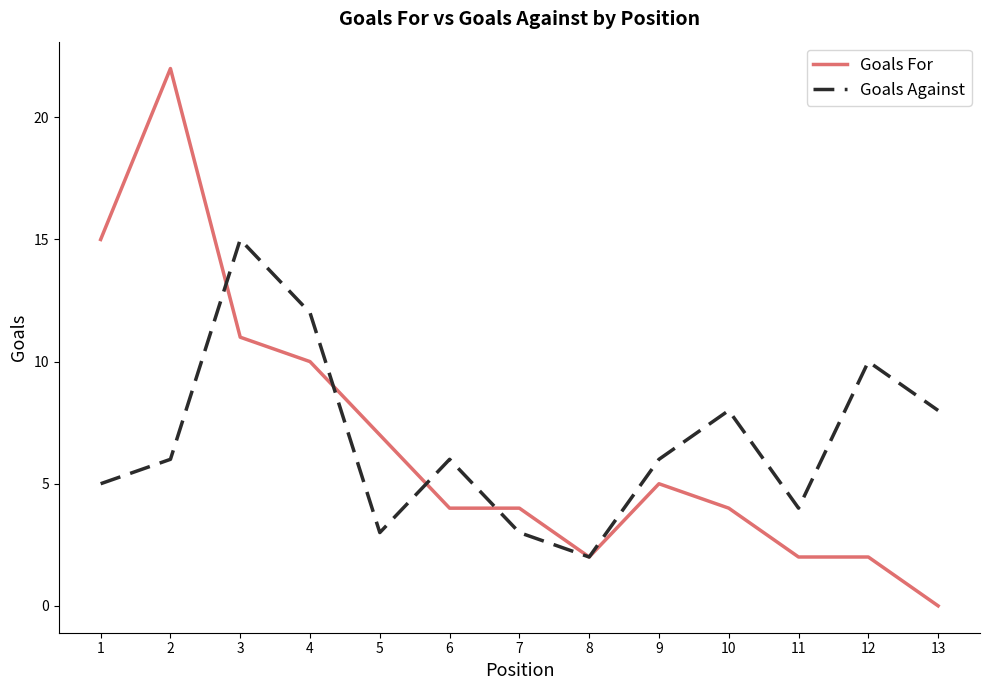

At which label does Goals For reach its peak?

2